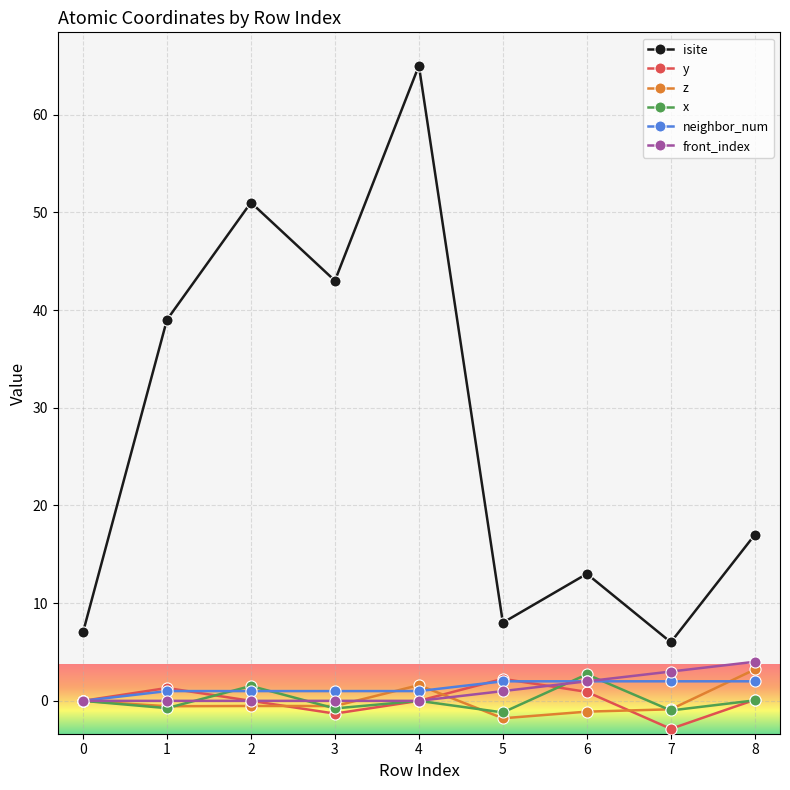

True or false: isite and z intersect in this chart.

False